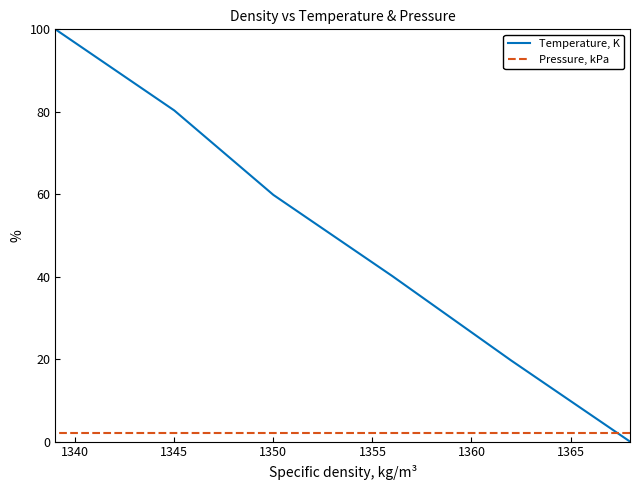

Is the value of Pressure, kPa at 1360 greater than the value of Temperature, K at 1340?

No